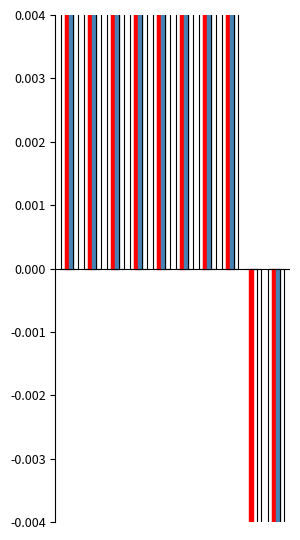

Which series has the widest spread of values?

high